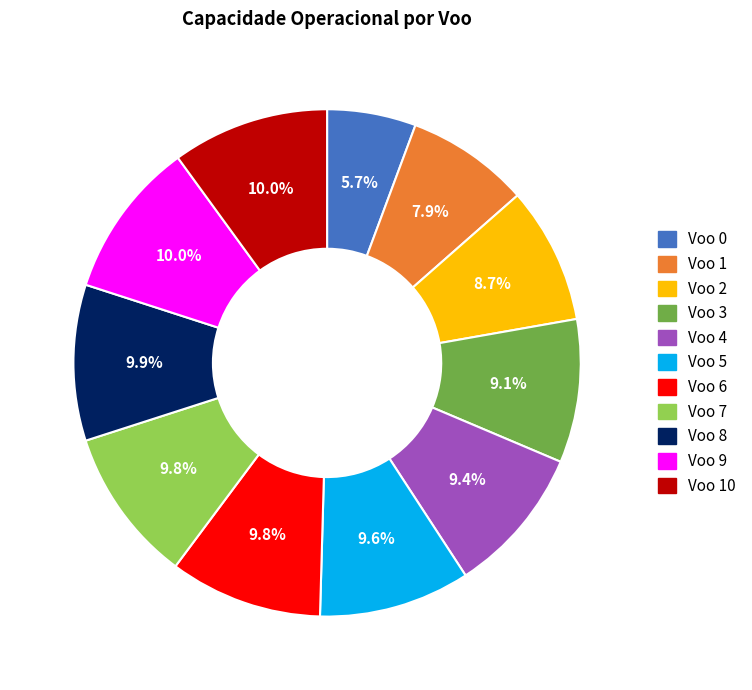

Is there any slice that represents more than half of the pie?

No